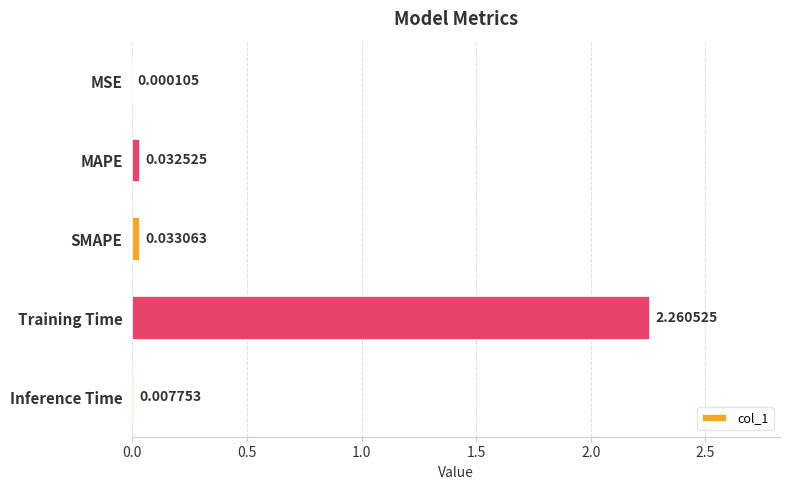

Between MSE and MAPE, which is larger?

MAPE